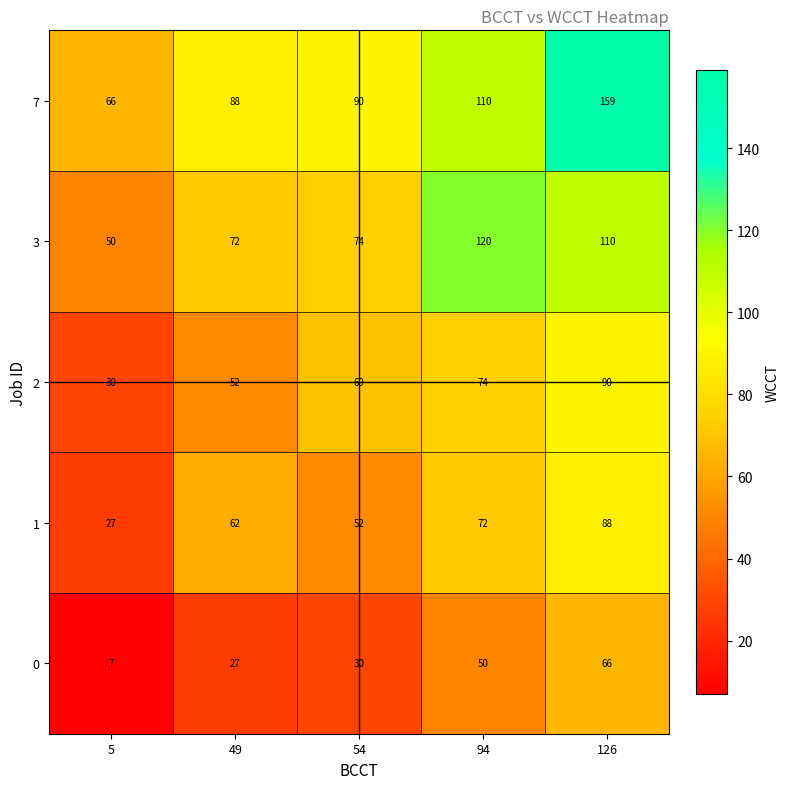

Reading left to right, extract all data points from this chart.

7: 66	88	90	110	159
3: 50	72	74	120	110
2: 30	52	69	74	90
1: 27	62	52	72	88
0: 7	27	30	50	66